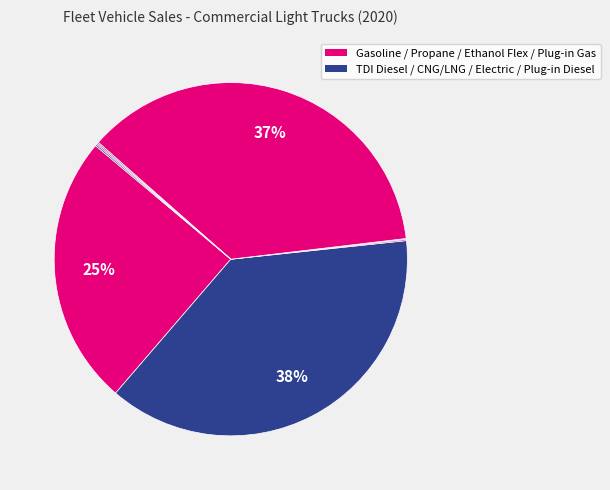

To the nearest percent, what is the difference between the largest and smallest slice percentages?

38%